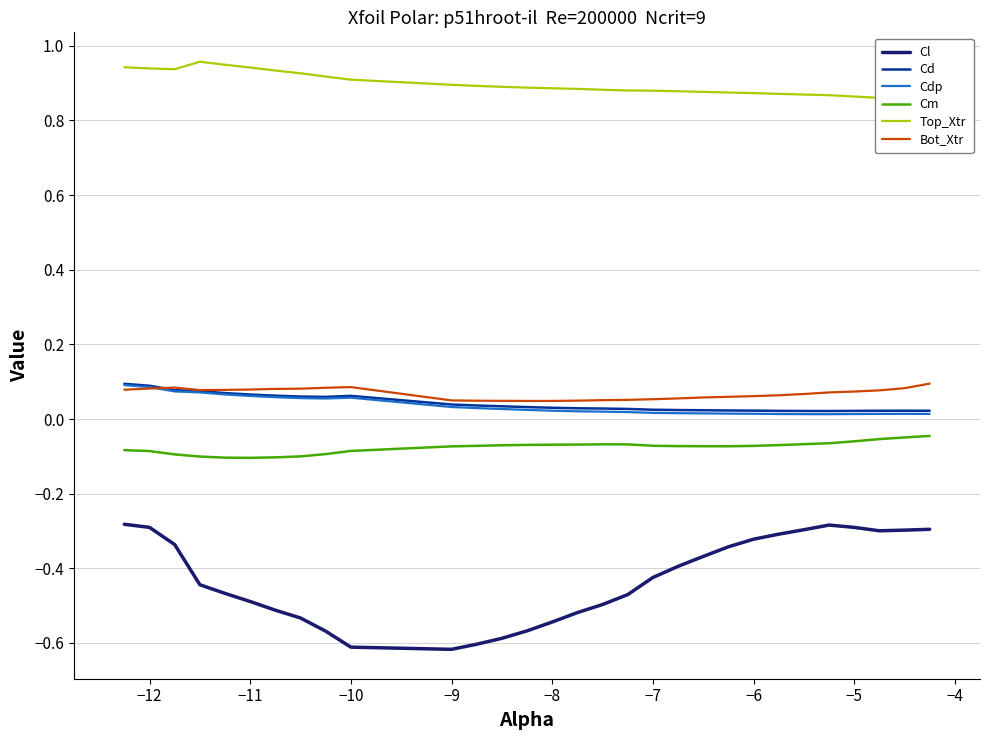

True or false: Cl and Cdp cross at least once.

False